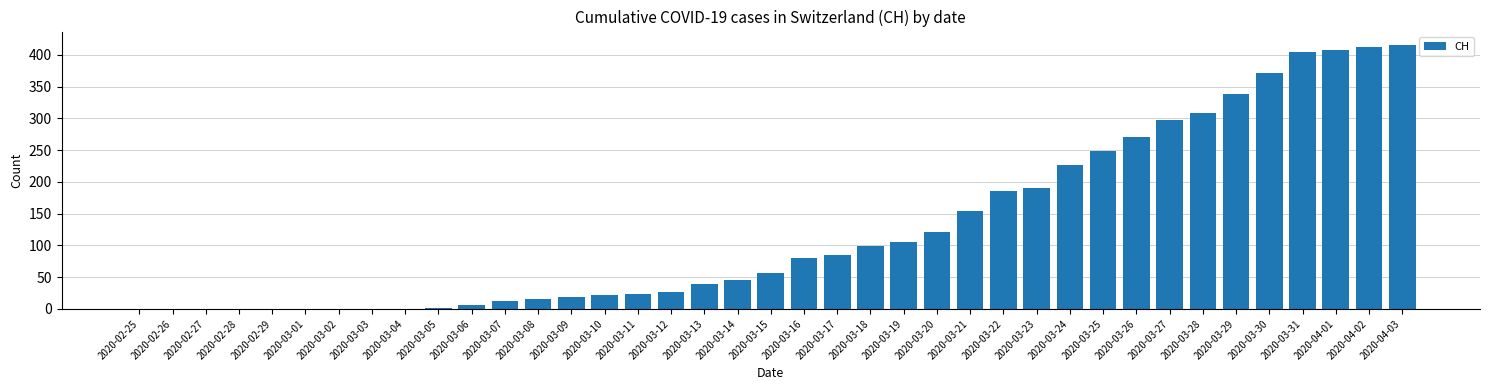

Are the bars horizontal?

No